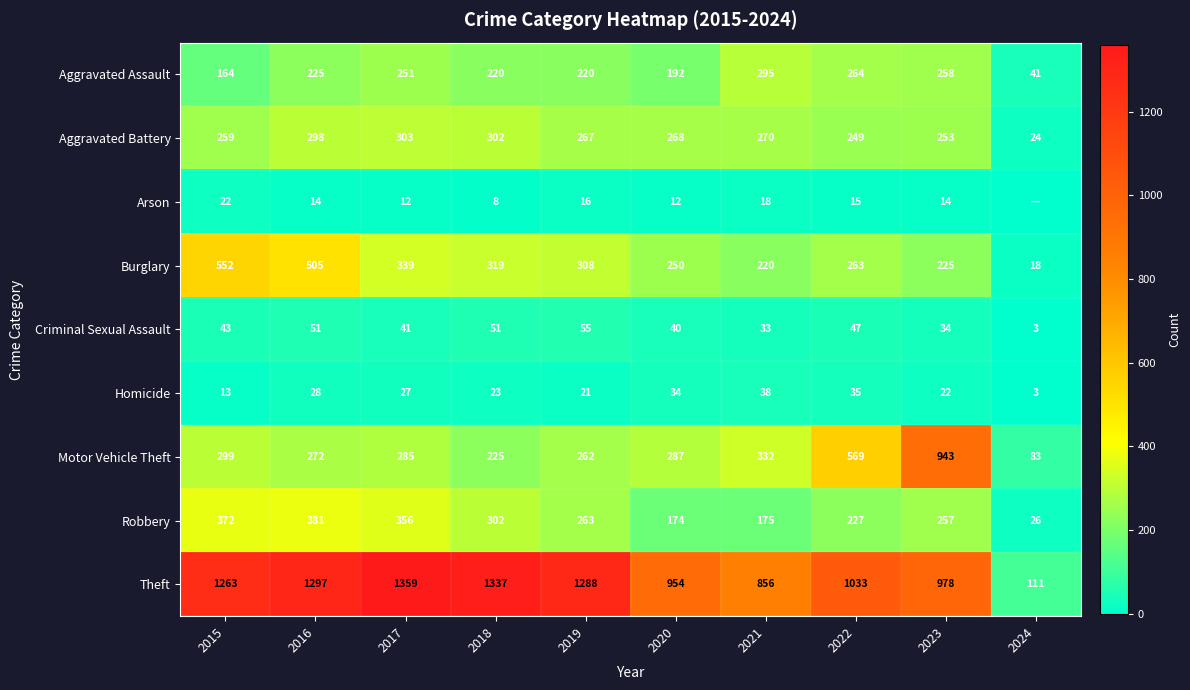

The Homicide series shows 52 at 2020. True or false?

False